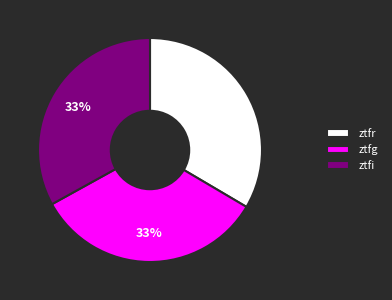

To the nearest percent, what percentage of the pie is ztfr?

33%